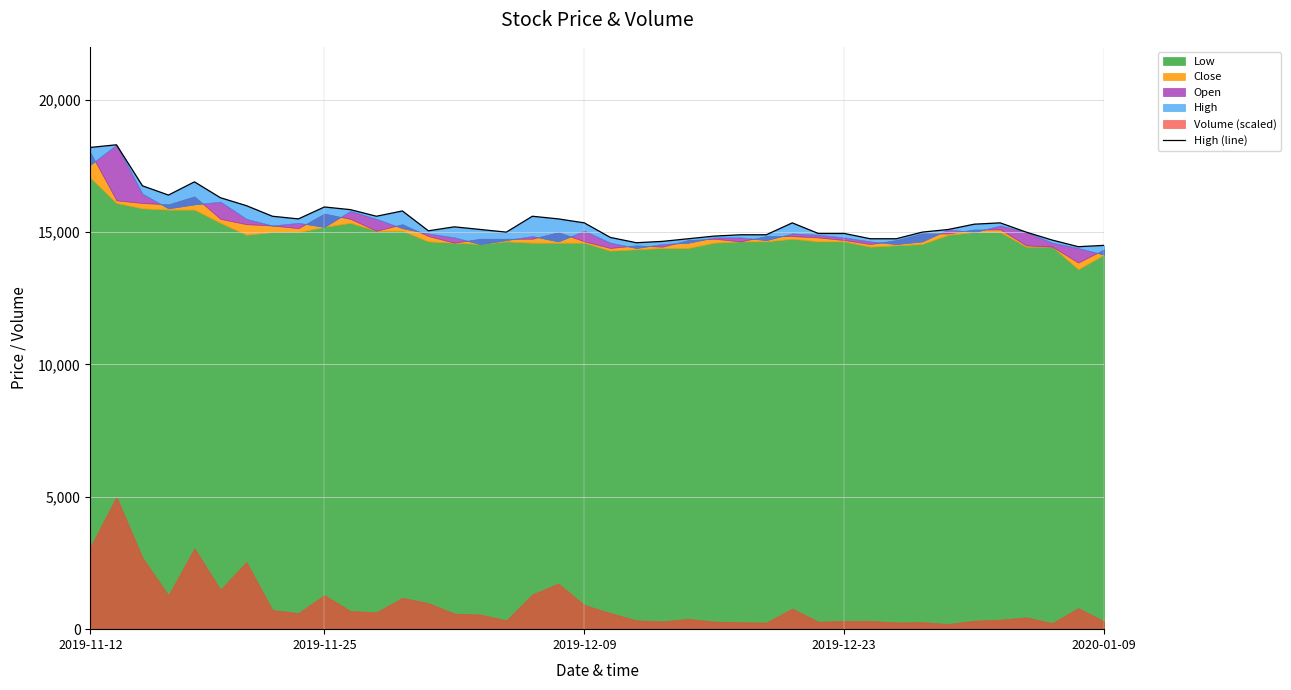

How many interior local peaks (higher than both neighbors) does the data have?

8